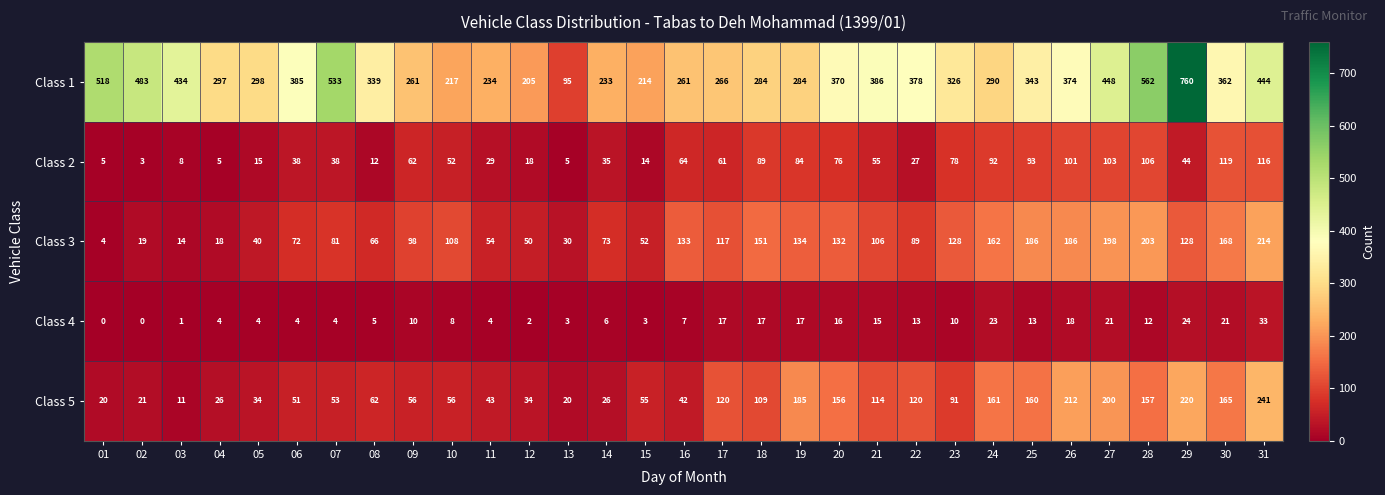

Which series has the largest range (max minus min)?

Class 1